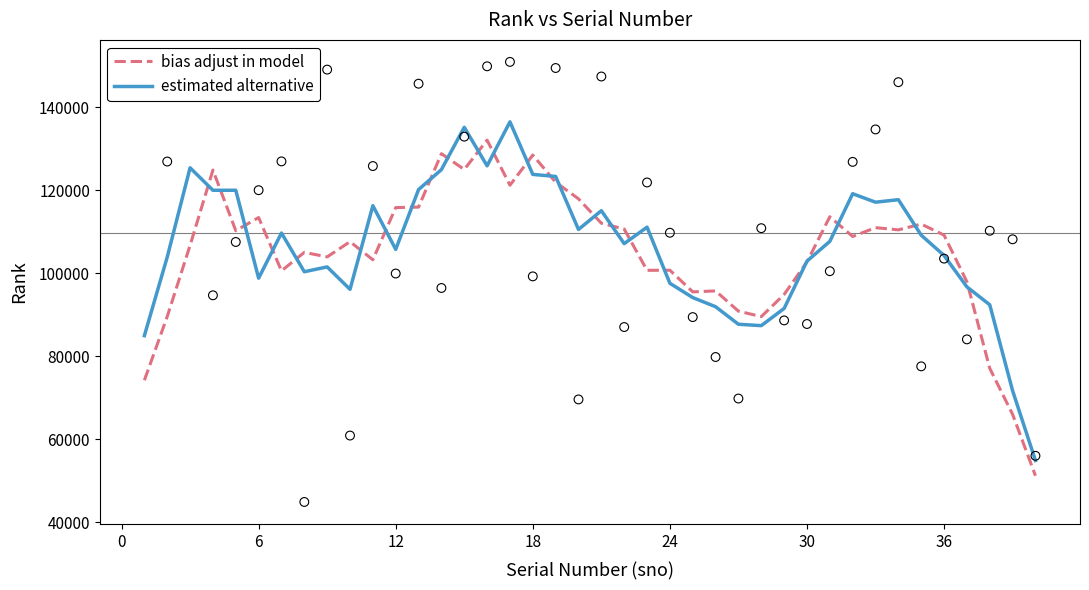

Which series reaches the maximum Y coordinate?

estimated alternative